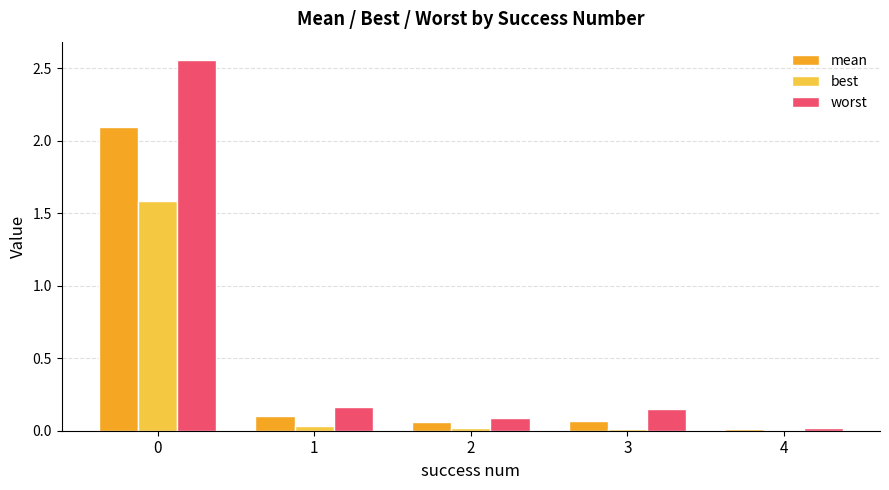

Which series has the largest total across all categories?

worst